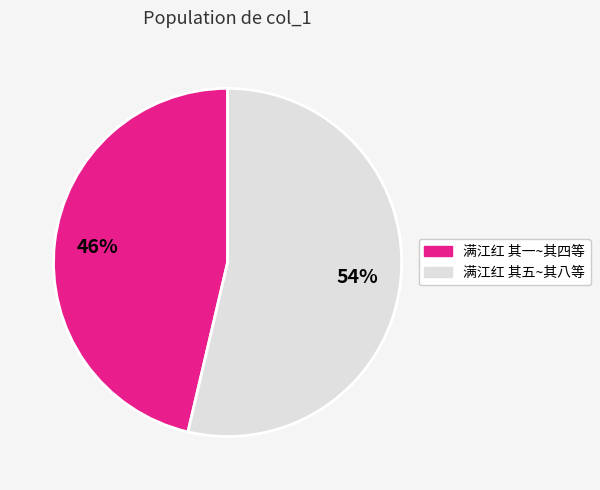

Is there a majority slice in this chart?

Yes